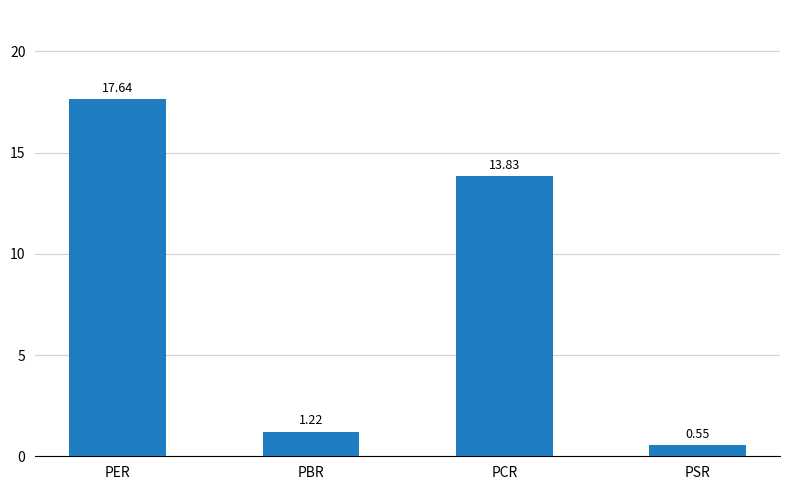

How many values are below 13?

2